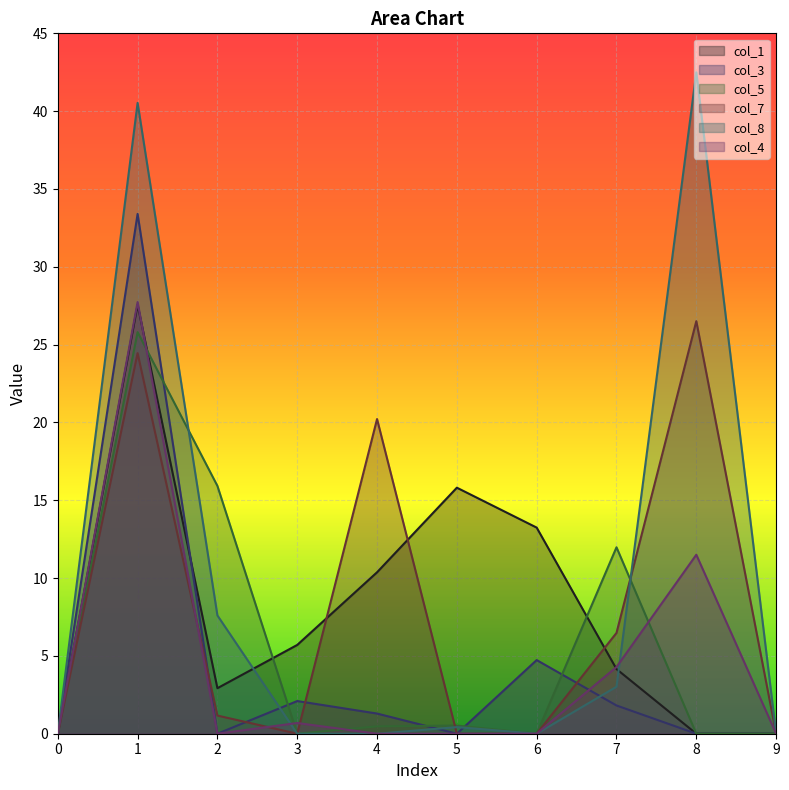

What is the difference between the maximum and minimum values in the col_7 series?

26.5